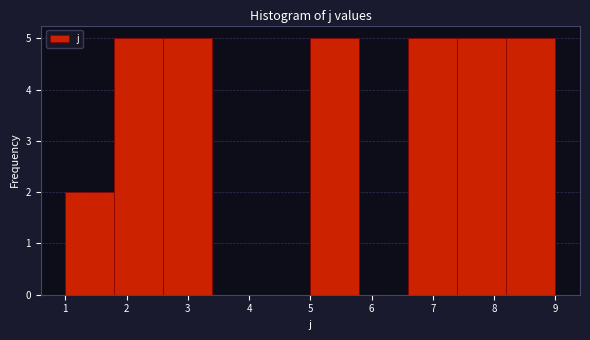

Reading left to right, transcribe this chart: for each bar, give the range it covers on the x-axis and its height. The values are not printed on the chart, so give them approximately, as read against the axis.

1.0 to 1.8: 2
1.8 to 2.6: 5
2.6 to 3.4: 5
3.4 to 4.2: 0
4.2 to 5.0: 0
5.0 to 5.8: 5
5.8 to 6.6: 0
6.6 to 7.4: 5
7.4 to 8.2: 5
8.2 to 9.0: 5